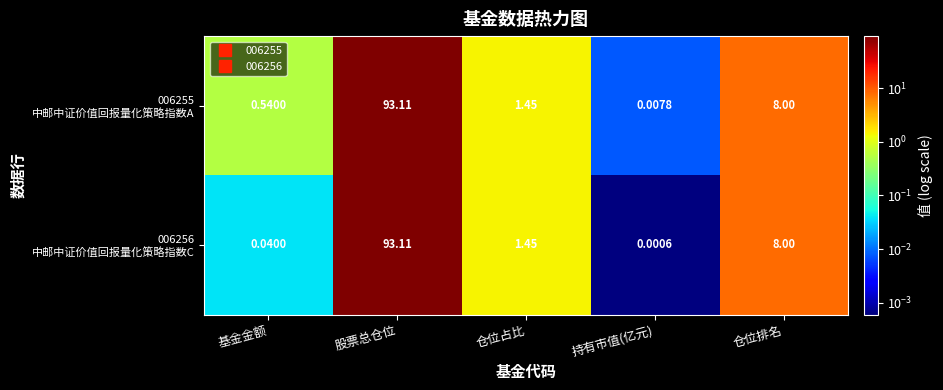

At which category does the chart reach its minimum across all series?

持有市值(亿元)